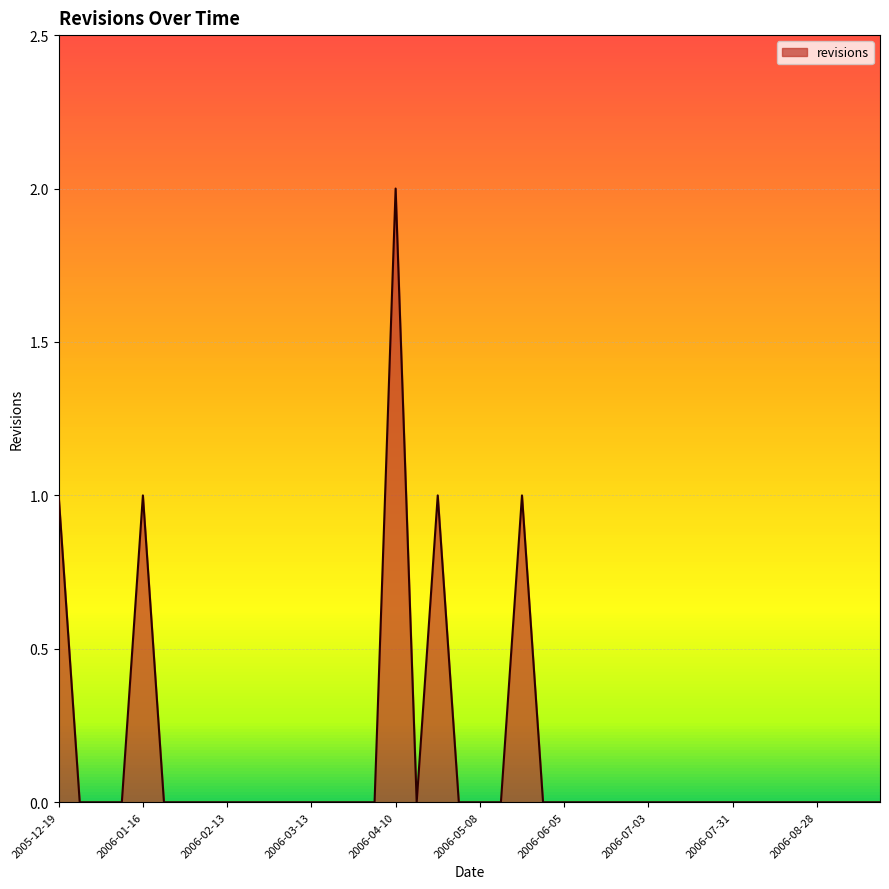

True or false: there are more than 2 points higher than both neighbors.

True